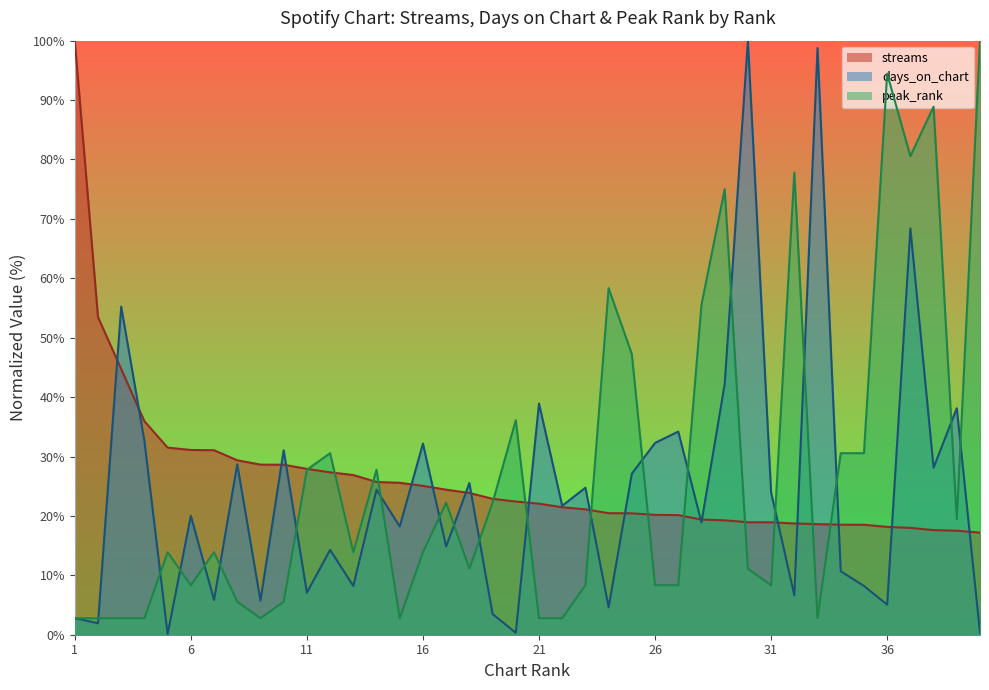

Which category has the lowest value in the days_on_chart series?

5